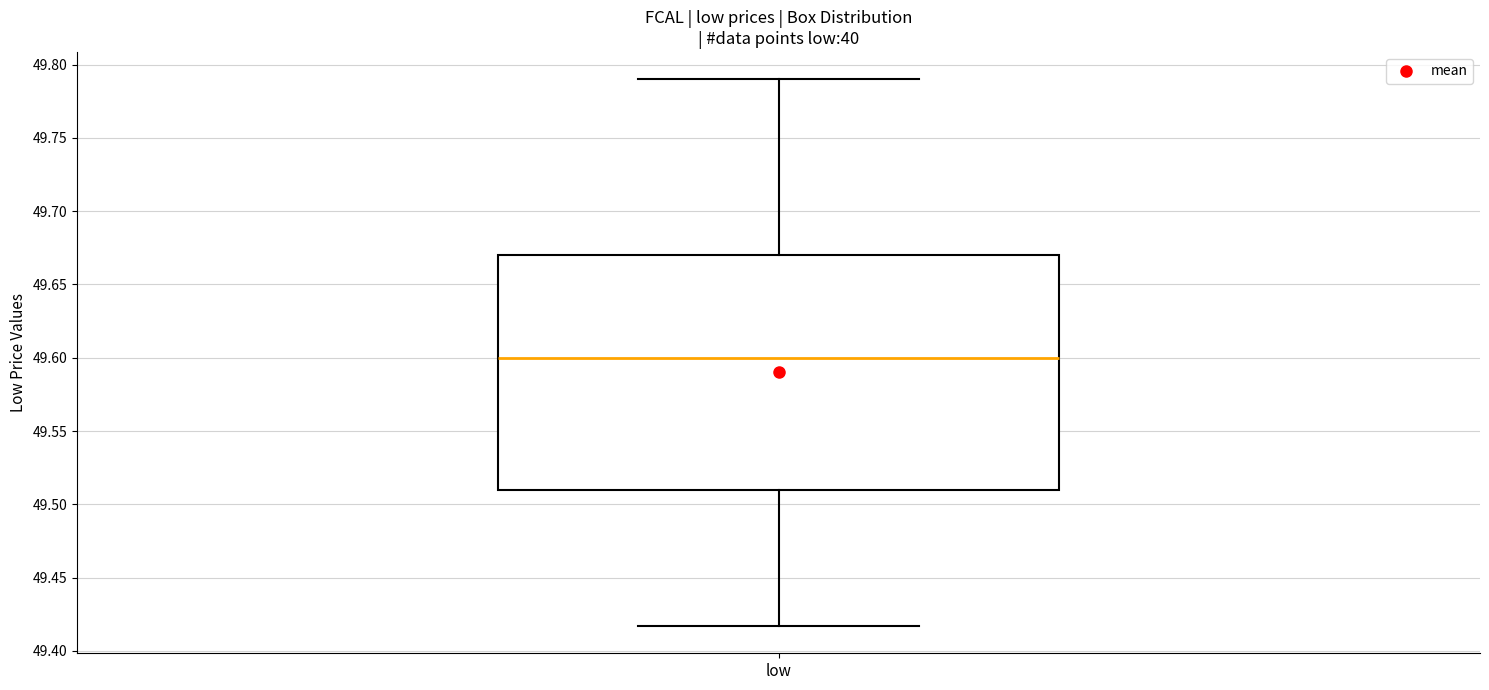

Where is the upper edge of the box for low on the y-axis? The values are not printed on the chart, so give them approximately, as read against the axis.

49.670